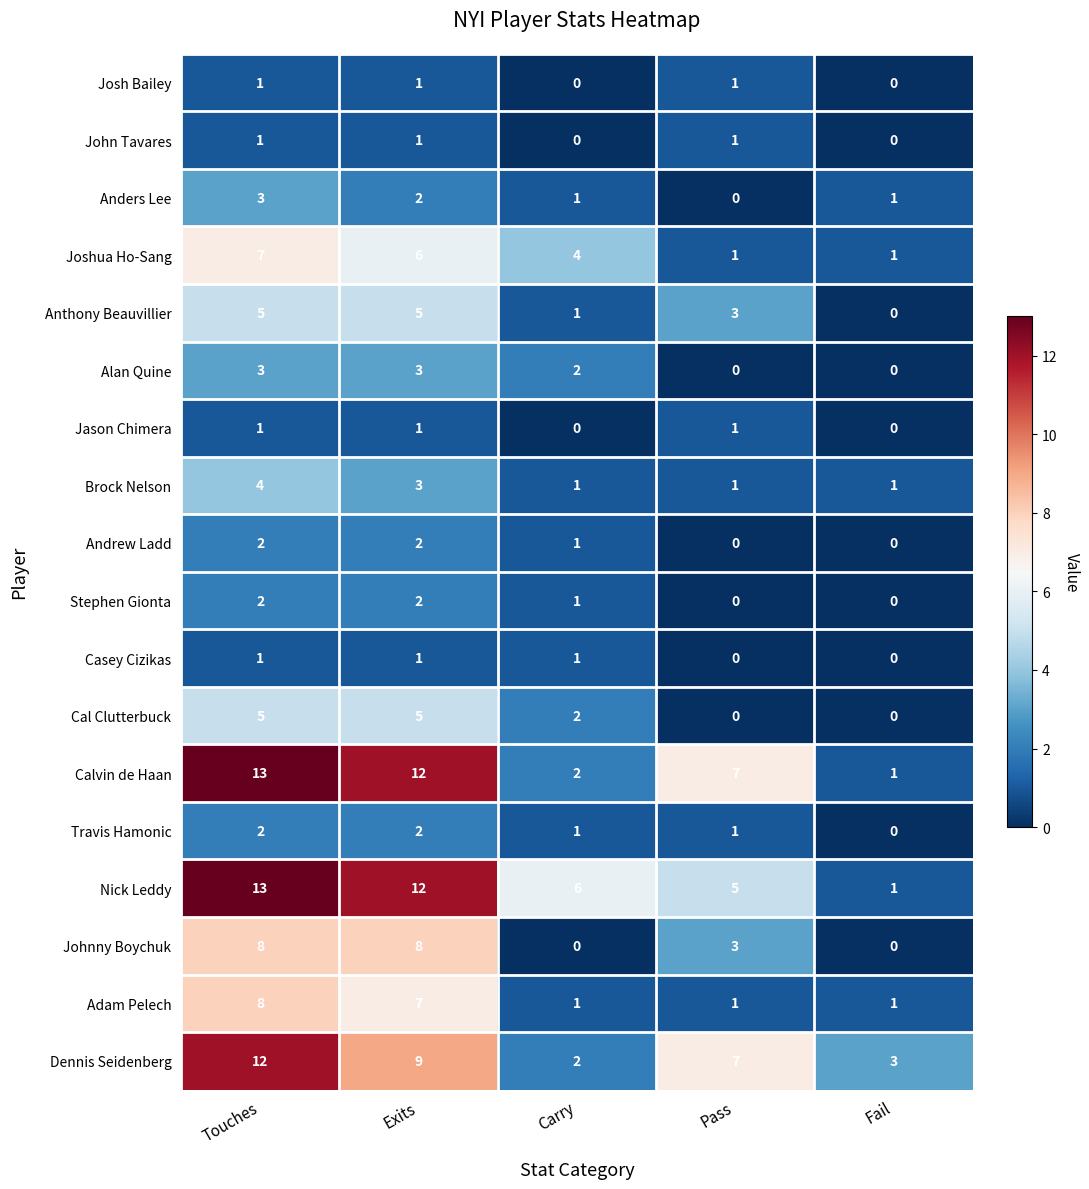

At which category is the sum across all series the highest?

Touches